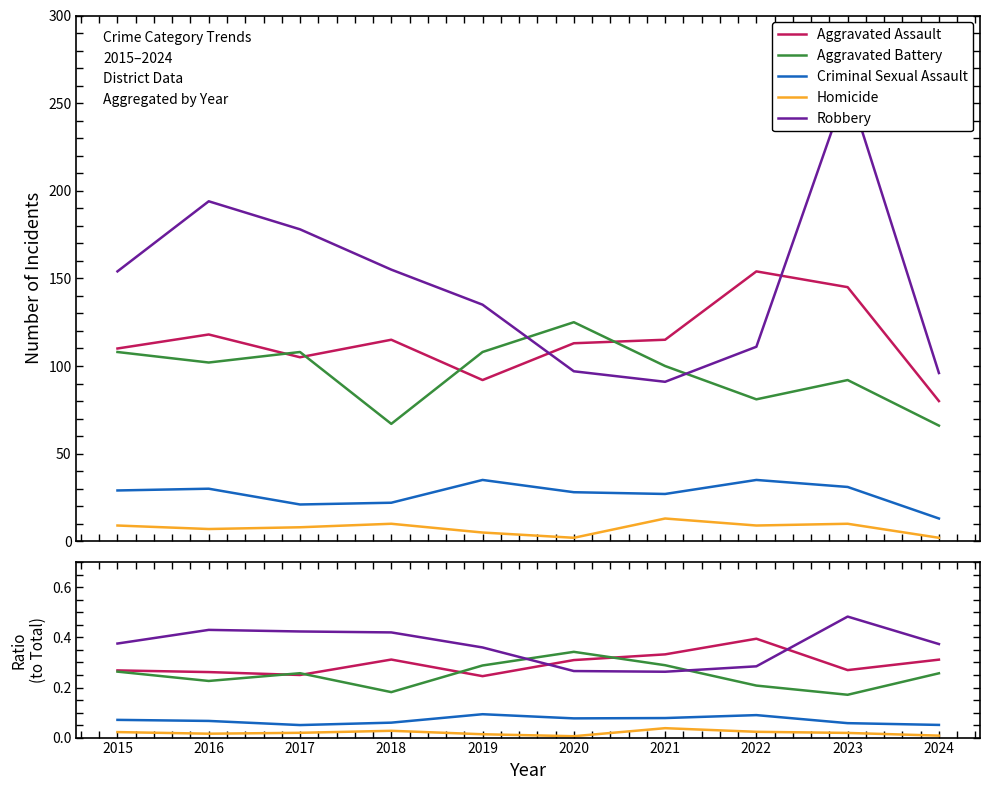

How many interior local peaks does the Aggravated Battery series have?

2